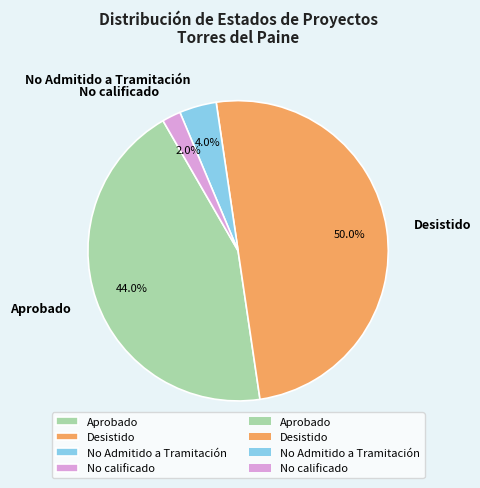

Which slice is the largest?

Desistido